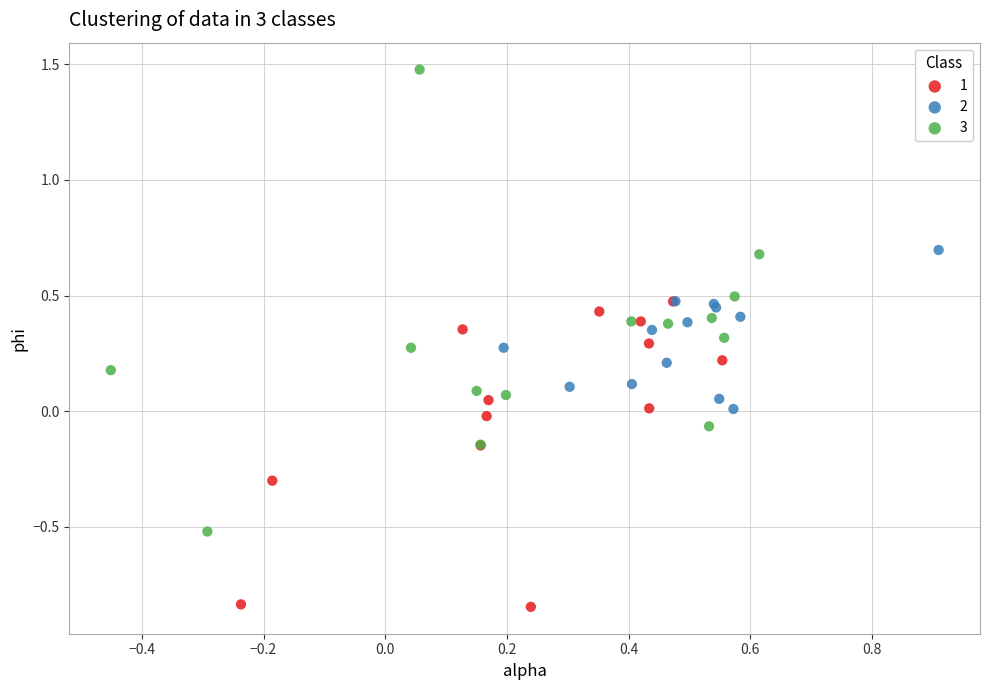

Which series contains the highest Y value?

3